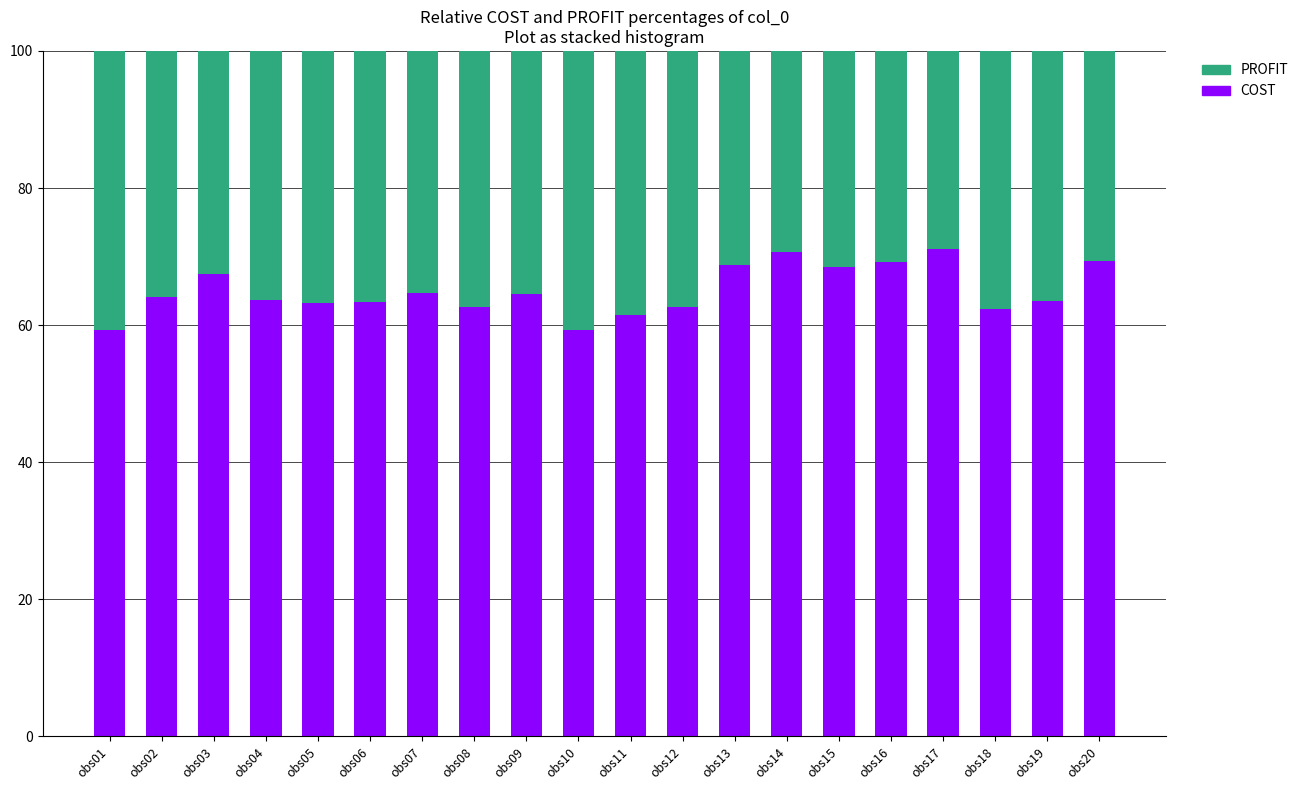

True or false: COST has a value of 71.1 at obs17.

True